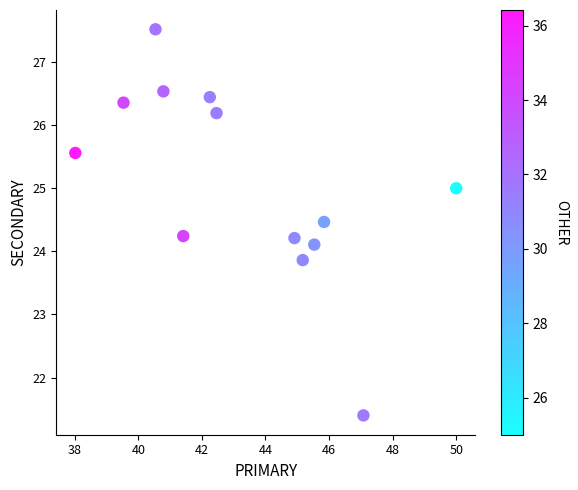

What is the range of X values (max minus min)?

12.0